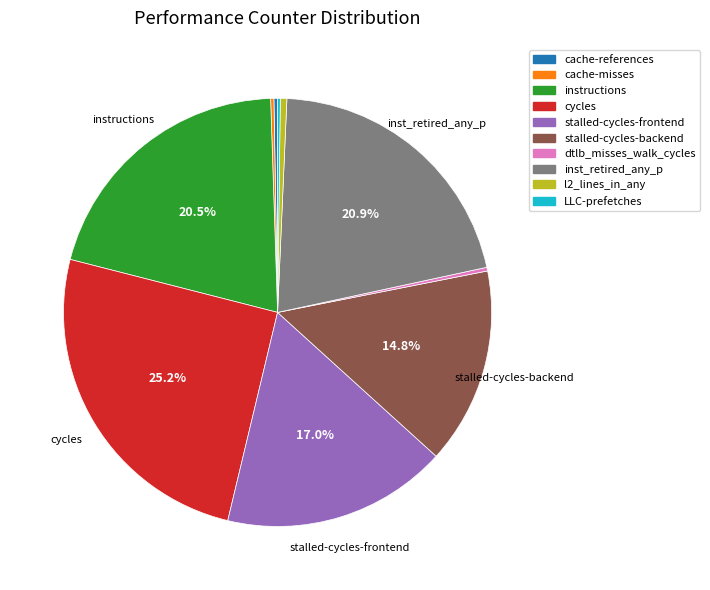

To the nearest percent, what portion does cycles represent?

25%